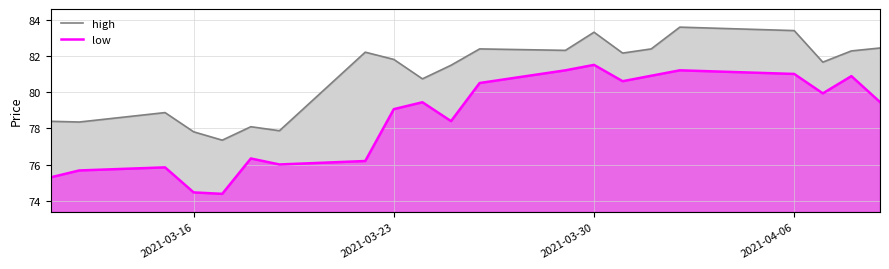

Rank the series by their maximum value, from lowest to highest.

low, high